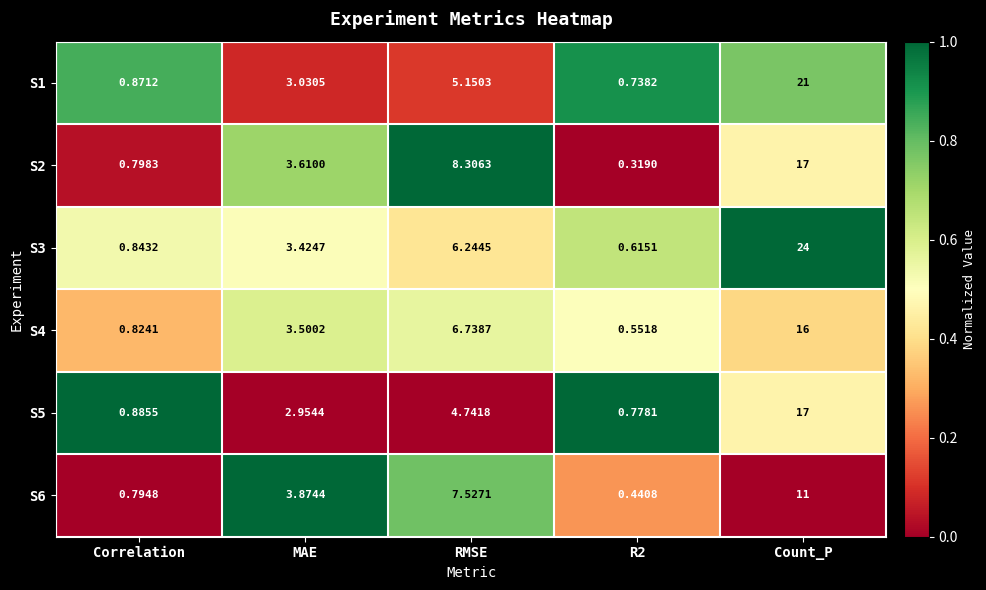

At which label does S1 first exceed 3?

MAE